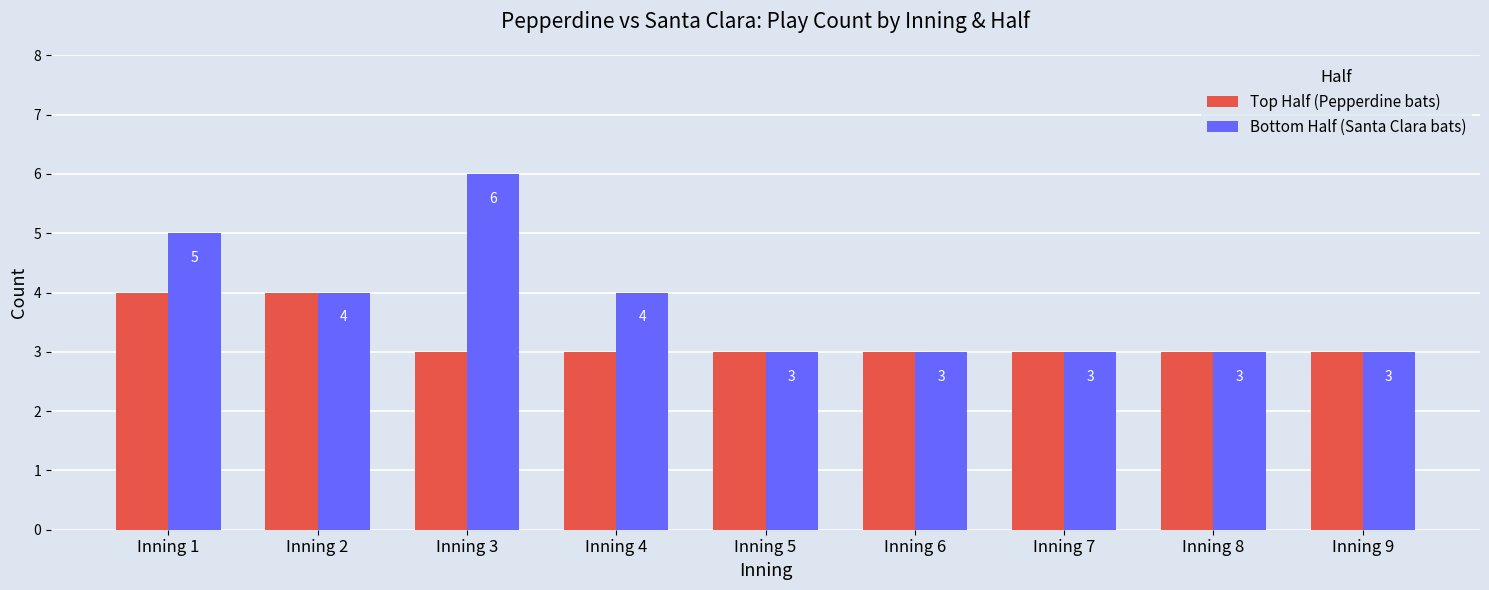

Read the Top Half (Pepperdine bats) value at Inning 6.

3